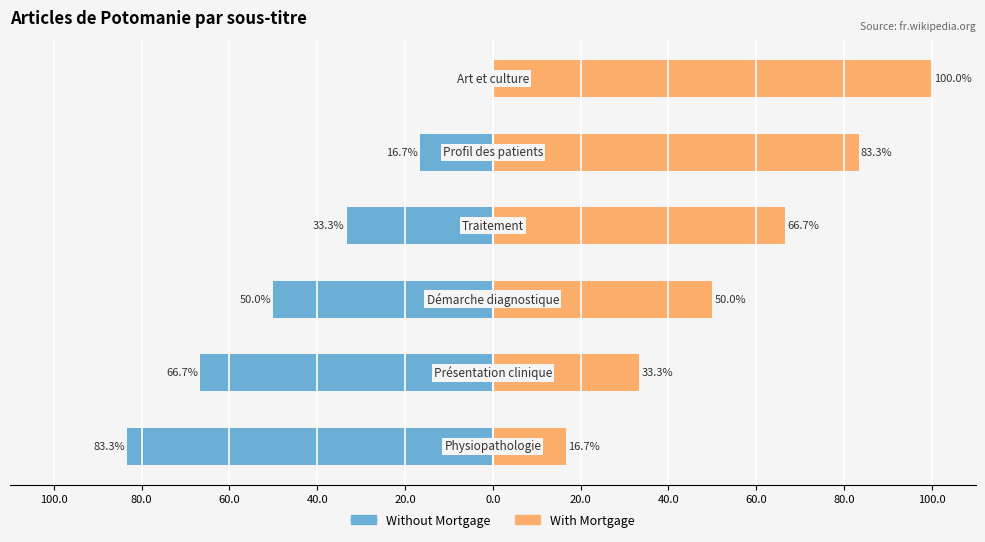

What are all the series names shown in the legend?

Without Mortgage, With Mortgage